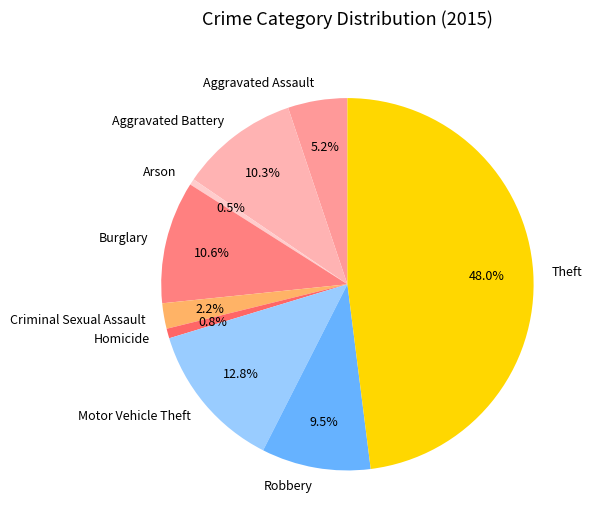

To the nearest percent, what is the difference between the Robbery and Arson slice percentages?

9%